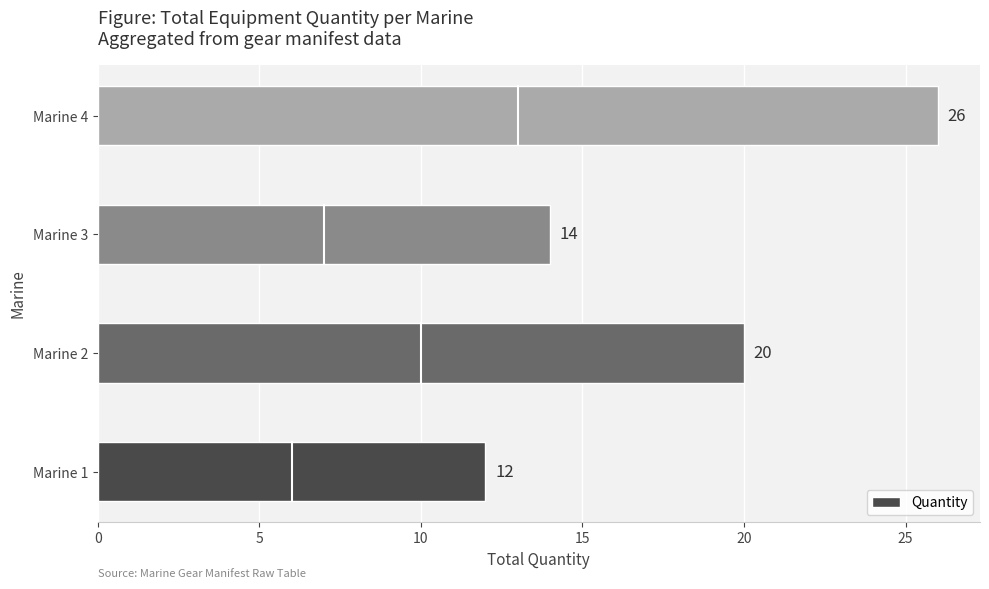

Where is the data nearest to the value 19?

Marine 2